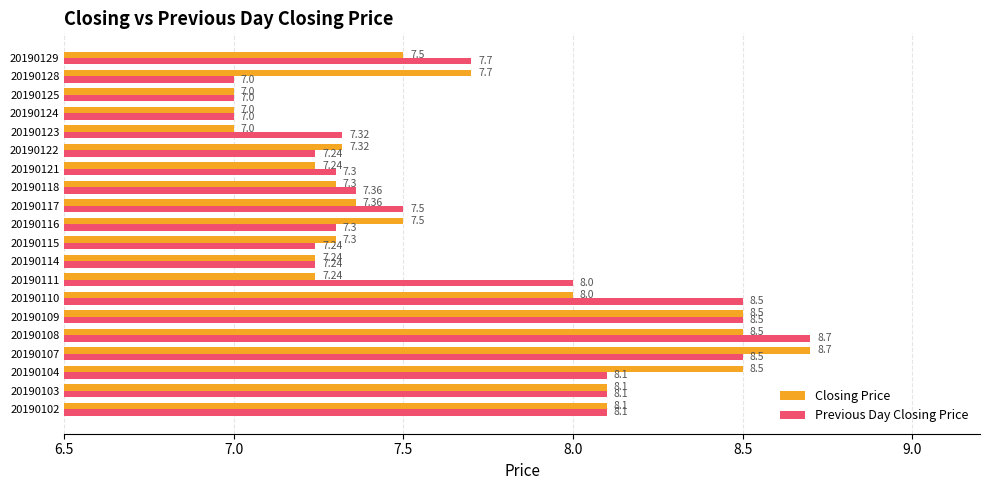

List the series in order of their overall mean, highest first.

Previous Day Closing Price, Closing Price